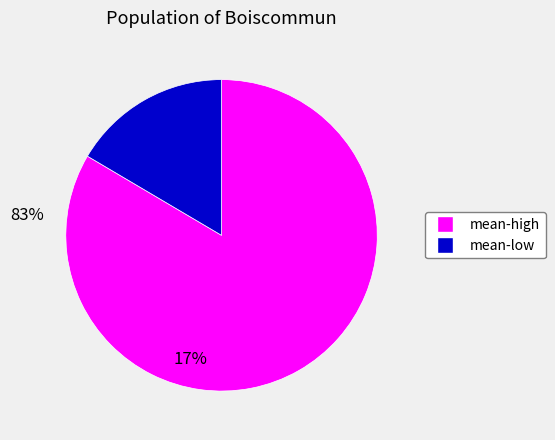

Rank the categories by value from lowest to highest.

mean-low, mean-high